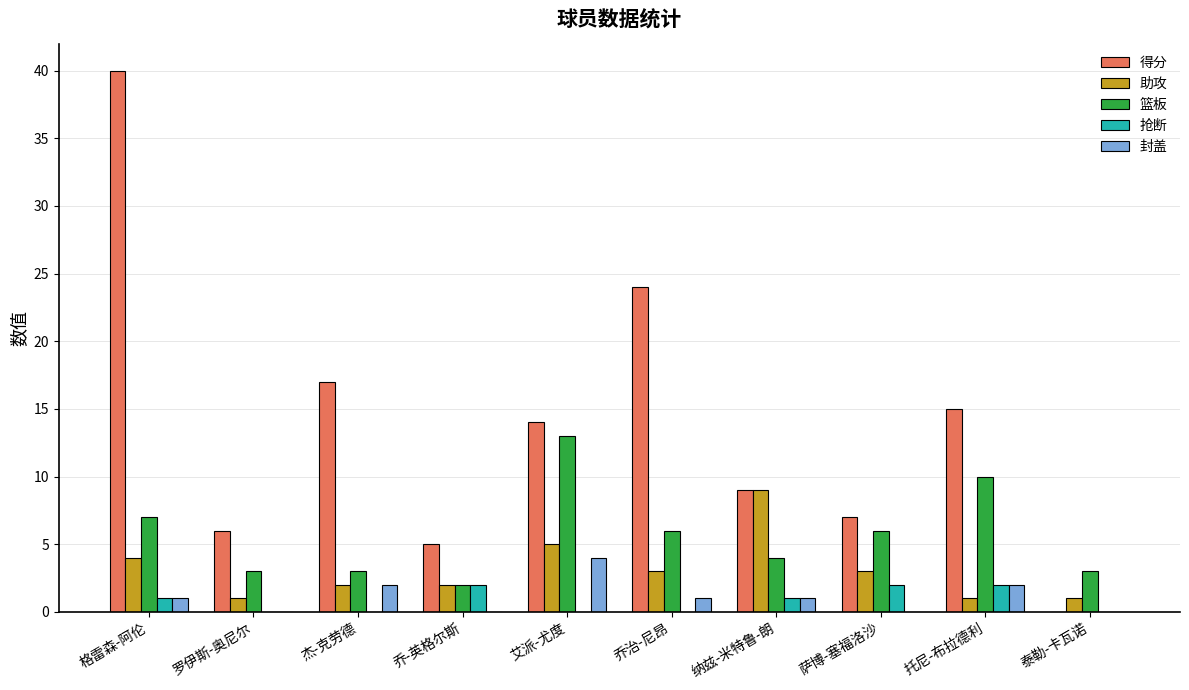

What is the average value of the 抢断 series?

1